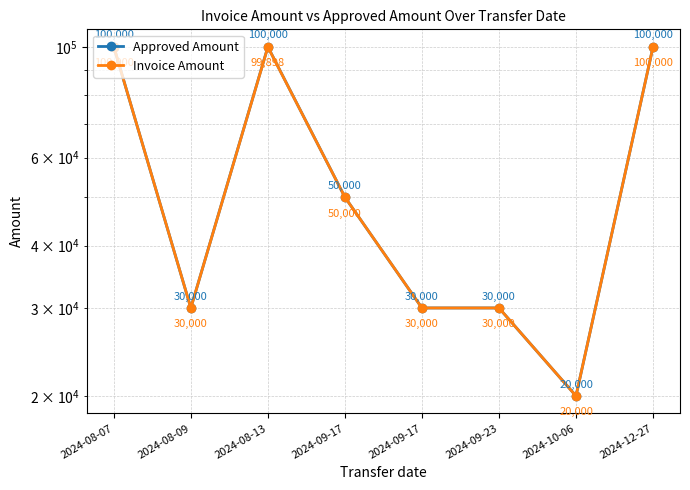

Read the Invoice Amount value at 2024-09-23.

30000